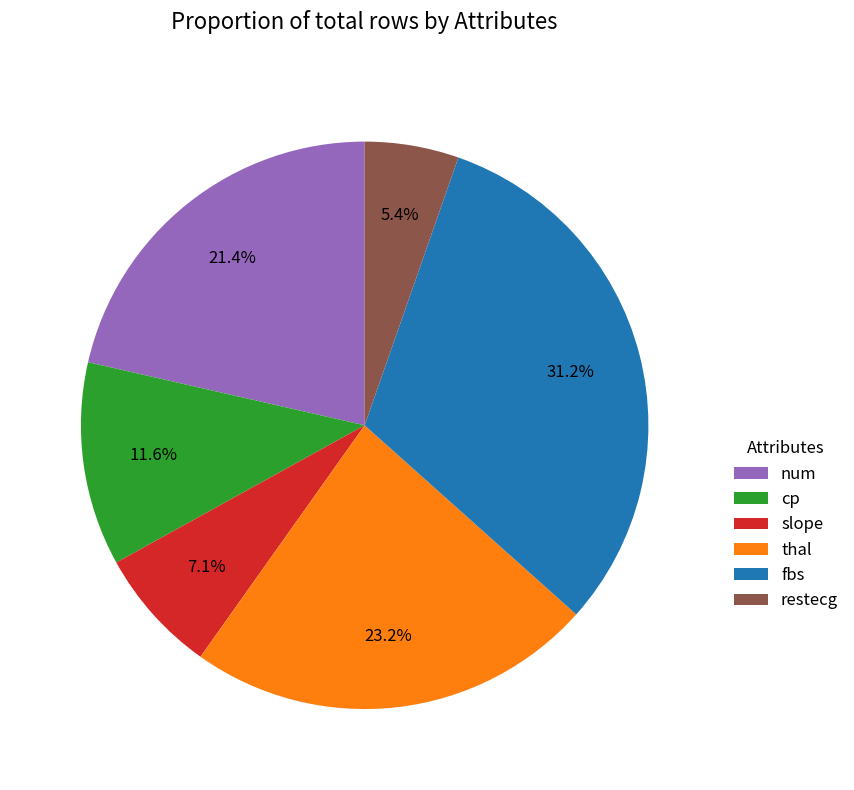

The cp slice represents 3% of the pie. True or false?

False